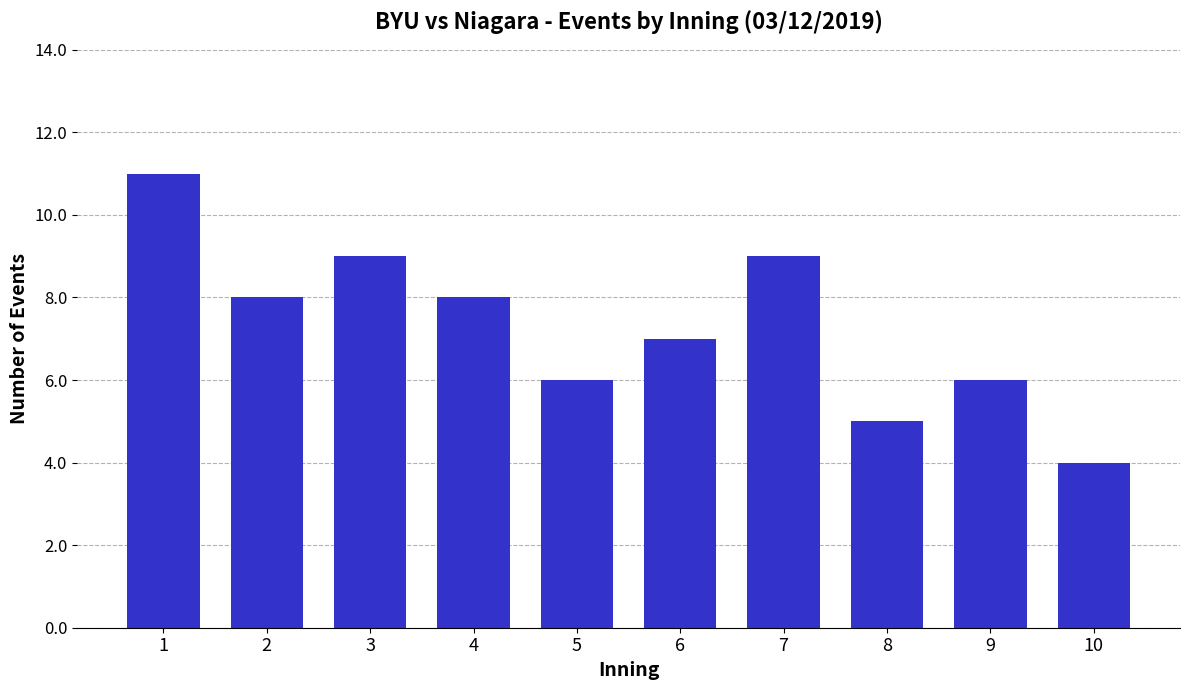

The value at 3 is 2. True or false?

False